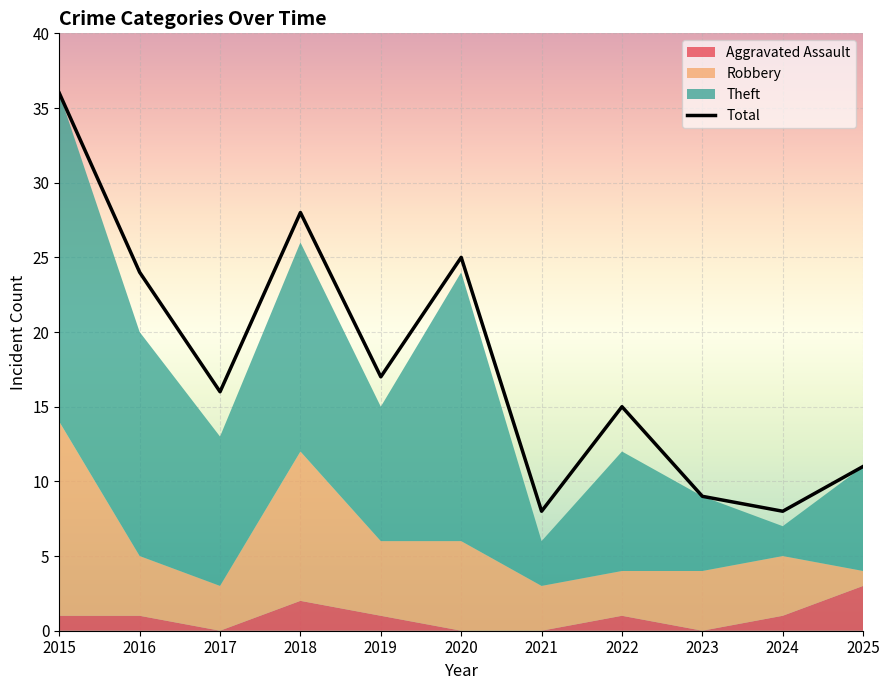

True or false: the data has more than 1 interior local peaks.

True